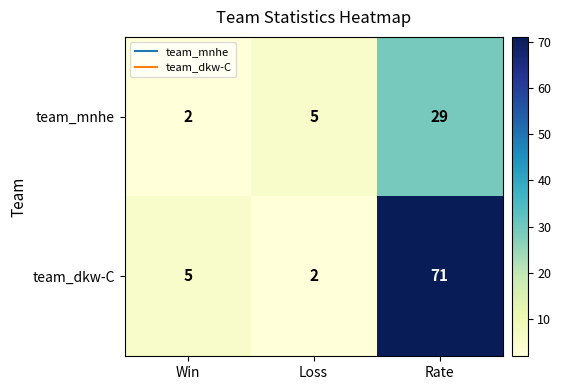

Where is team_dkw-C nearest to the value 36?

Win